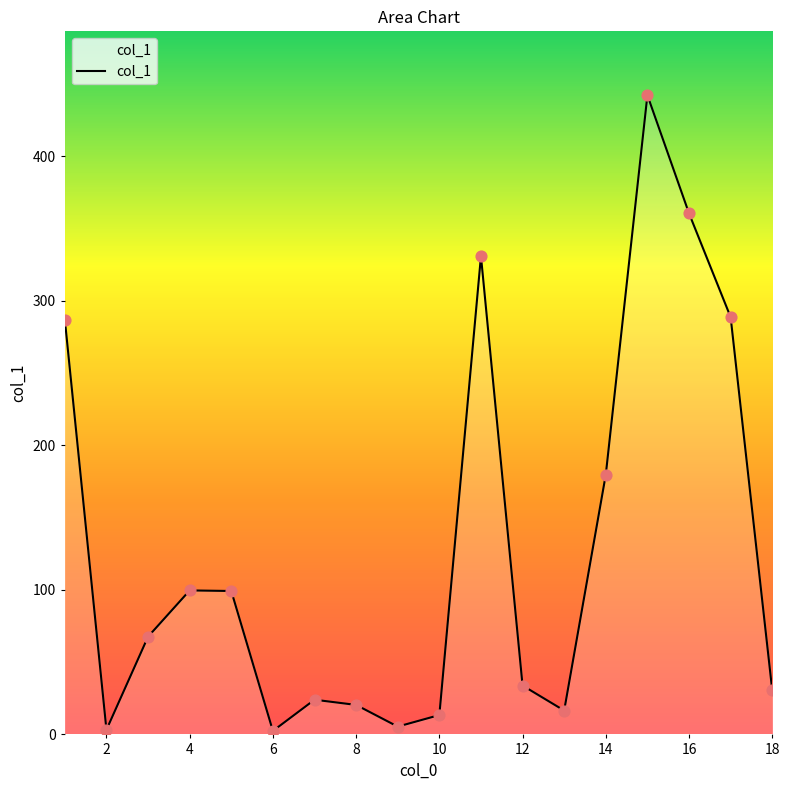

What is the difference between the maximum and minimum values?

439.7